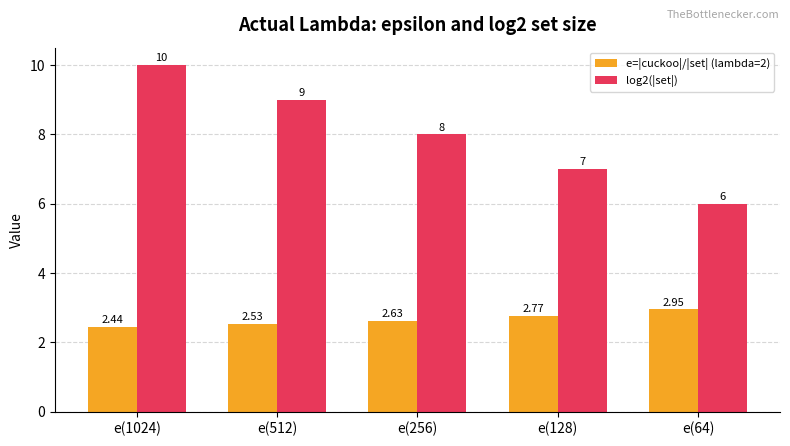

Where does the log2(|set|) series first go above 8?

e(1024)